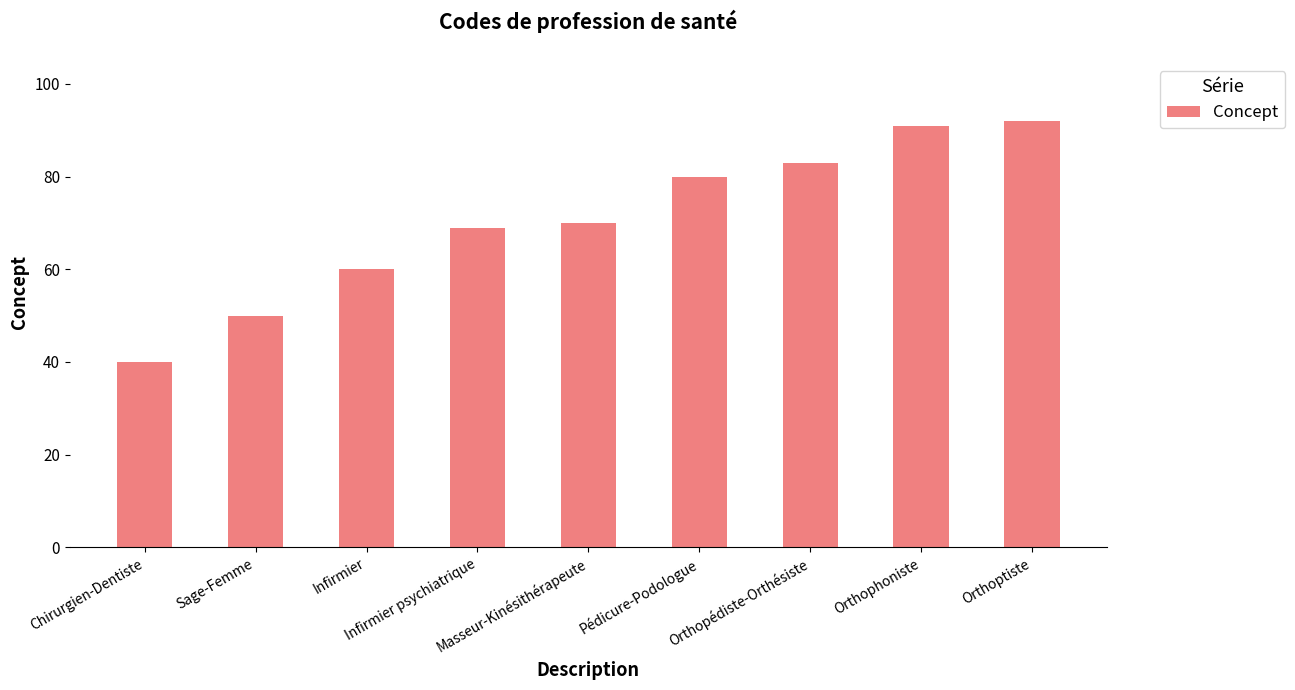

Does the chart contain any negative values?

No